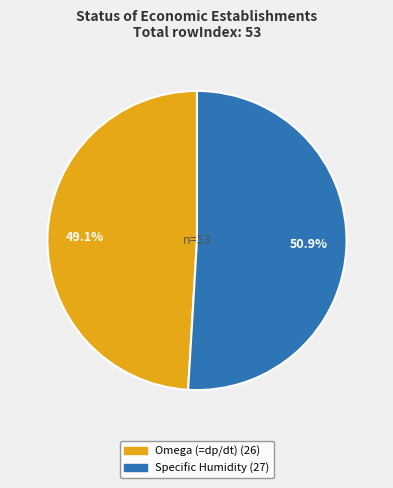

Which has a higher value, Omega (=dp/dt) or Specific Humidity?

Specific Humidity